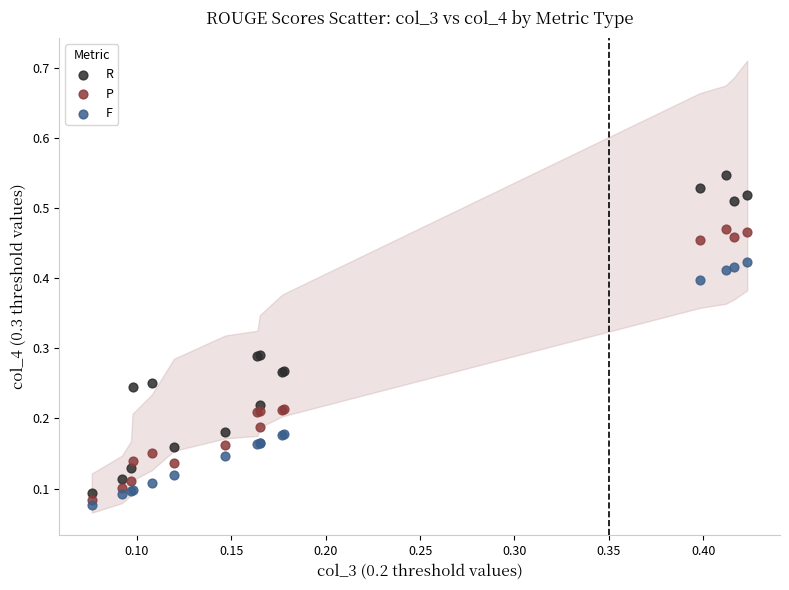

Which series contains the highest Y value?

R